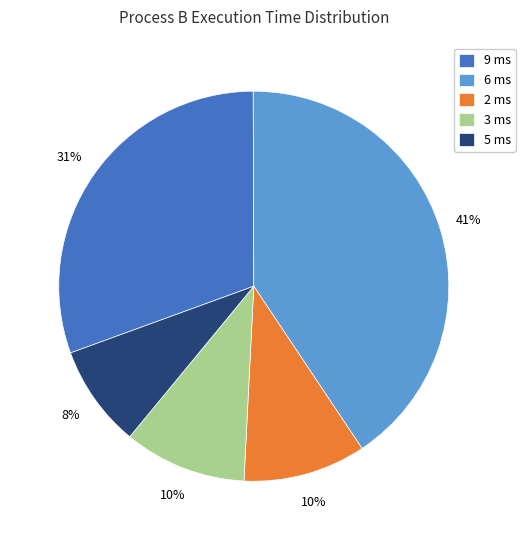

Combined, do 5 ms and 3 ms account for over 50%?

No